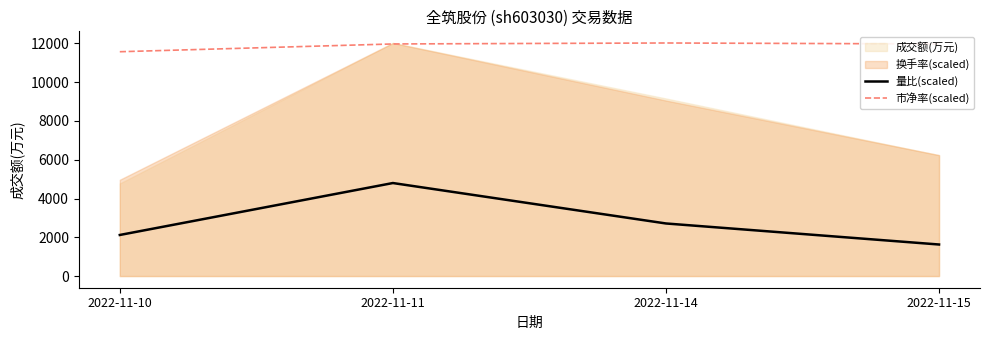

True or false: 市净率(scaled) and 量比(scaled) cross at least once.

False